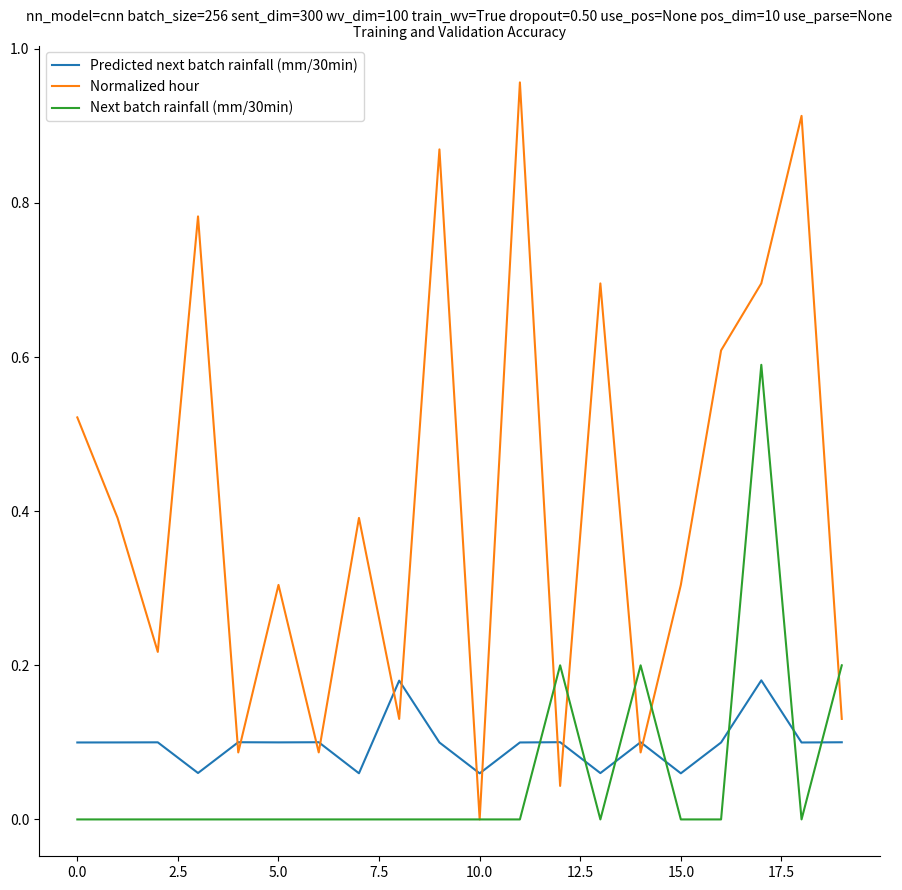

Rank the series by their maximum value, from highest to lowest.

Normalized hour, Next batch rainfall (mm/30min), Predicted next batch rainfall (mm/30min)